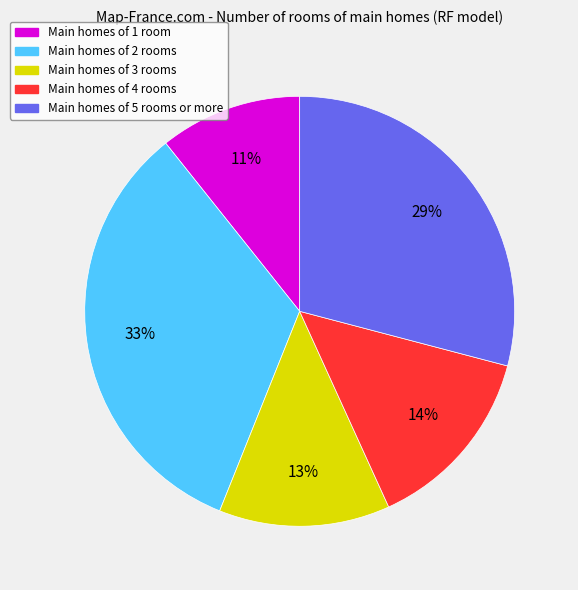

Rank the categories by value from highest to lowest.

Main homes of 2 rooms, Main homes of 5 rooms or more, Main homes of 4 rooms, Main homes of 3 rooms, Main homes of 1 room